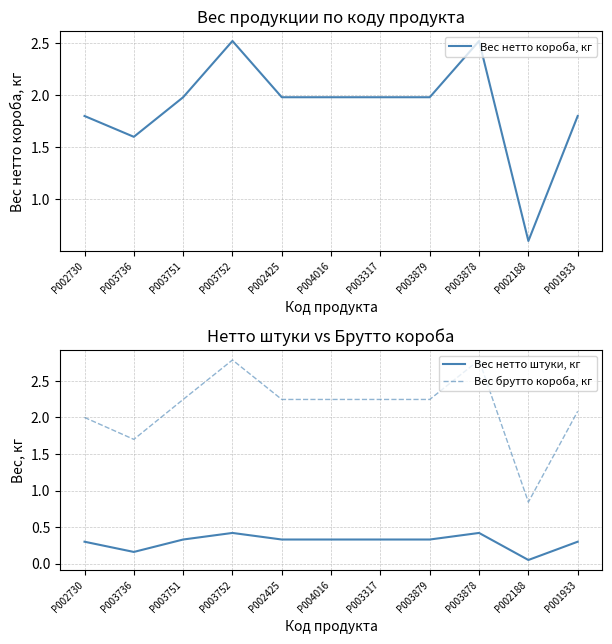

Reading left to right, list all the values displayed in this chart.

Вес нетто короба, кг: P002730=1.8	P003736=1.6	P003751=2.0	P003752=2.5	P002425=2.0	P004016=2.0	P003317=2.0	P003879=2.0	P003878=2.5	P002188=0.6	P001933=1.8
Вес нетто штуки, кг: P002730=0.3	P003736=0.2	P003751=0.3	P003752=0.4	P002425=0.3	P004016=0.3	P003317=0.3	P003879=0.3	P003878=0.4	P002188=0.1	P001933=0.3
Вес брутто короба, кг: P002730=2.0	P003736=1.7	P003751=2.2	P003752=2.8	P002425=2.2	P004016=2.2	P003317=2.2	P003879=2.2	P003878=2.8	P002188=0.8	P001933=2.1